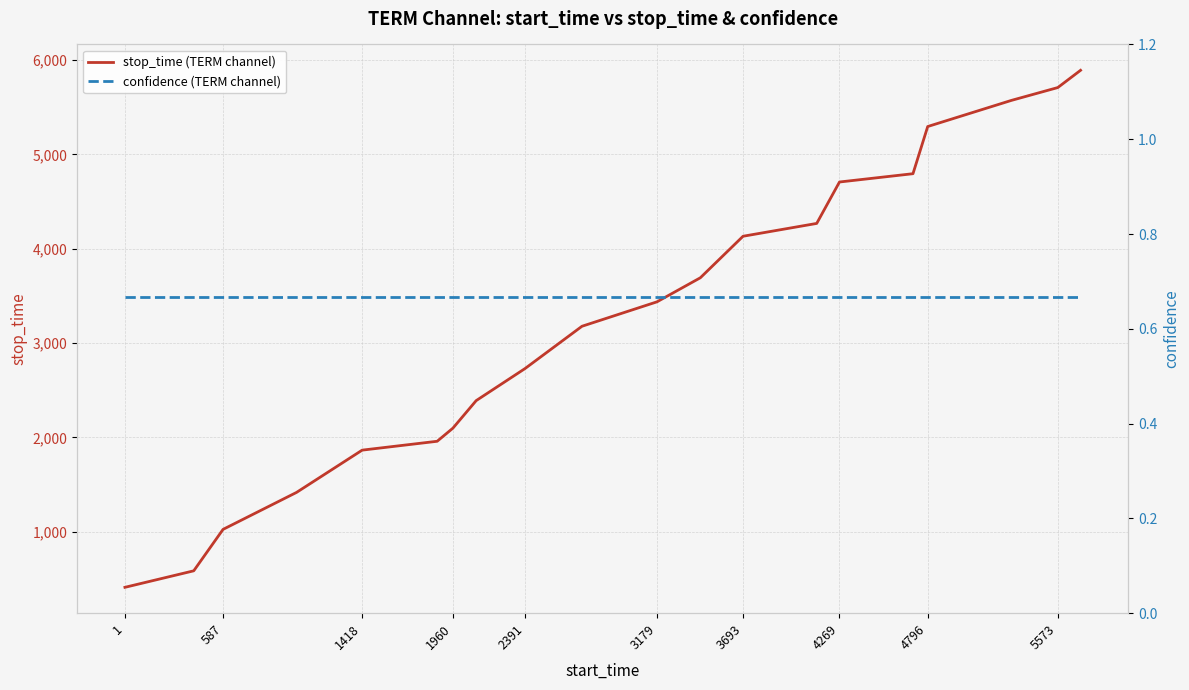

Reading left to right, extract all data points from this chart.

stop_time (TERM channel): 411.0	586.0	1025.0	1417.0	1865.0	1959.0	2098.0	2390.0	2730.0	3178.0	3437.0	3692.0	4132.0	4268.0	4707.0	4795.0	5295.0	5572.0	5708.0	5891.0
confidence (TERM channel): 0.7	0.7	0.7	0.7	0.7	0.7	0.7	0.7	0.7	0.7	0.7	0.7	0.7	0.7	0.7	0.7	0.7	0.7	0.7	0.7